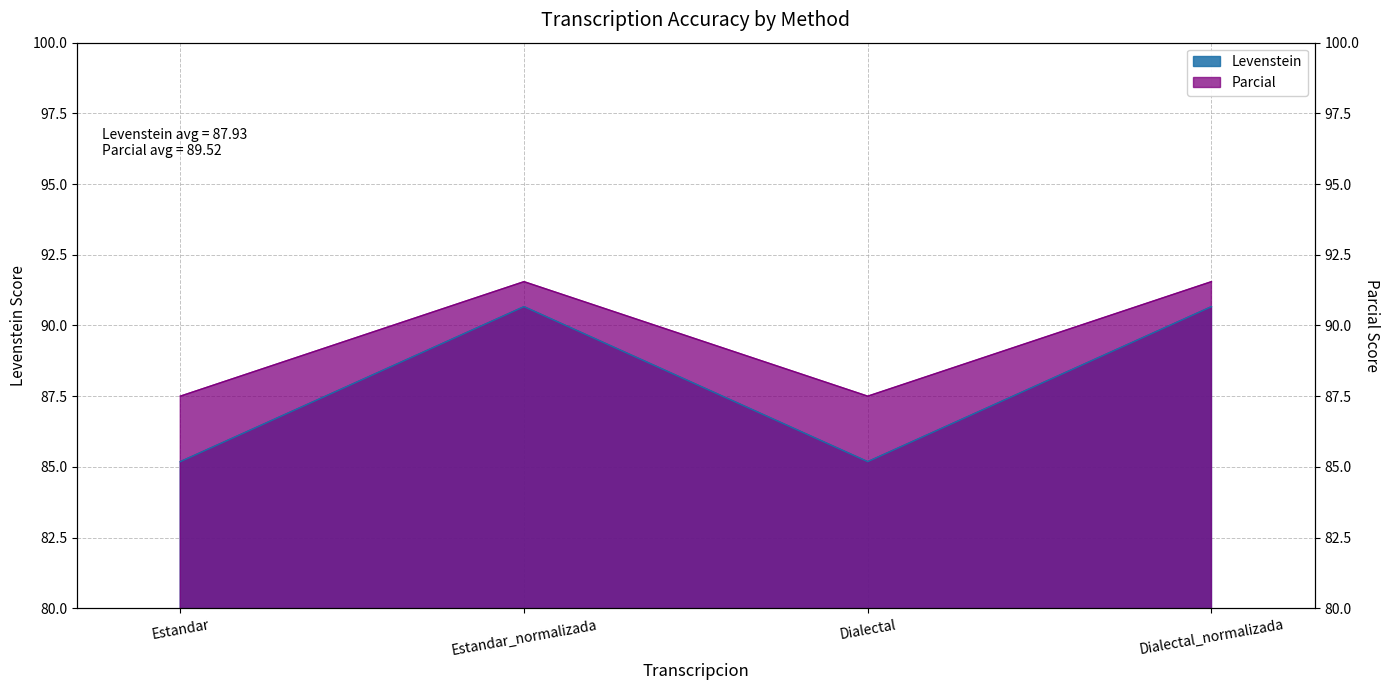

What is the label of the 3rd point from the right?

Estandar_normalizada